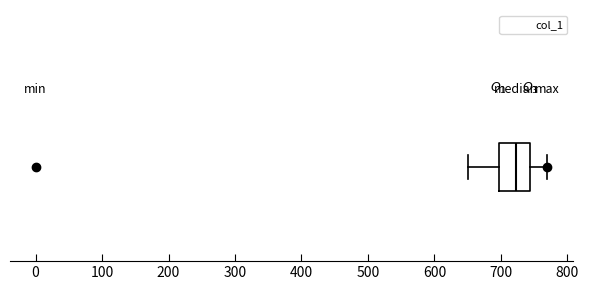

Read this box plot against the x-axis: the position of the median line, the range covered by the box, and the ends of both whiskers. The values are not printed on the chart, so give them approximately, as read against the axis.

median 720, box 700 to 740, whiskers 650 to 770